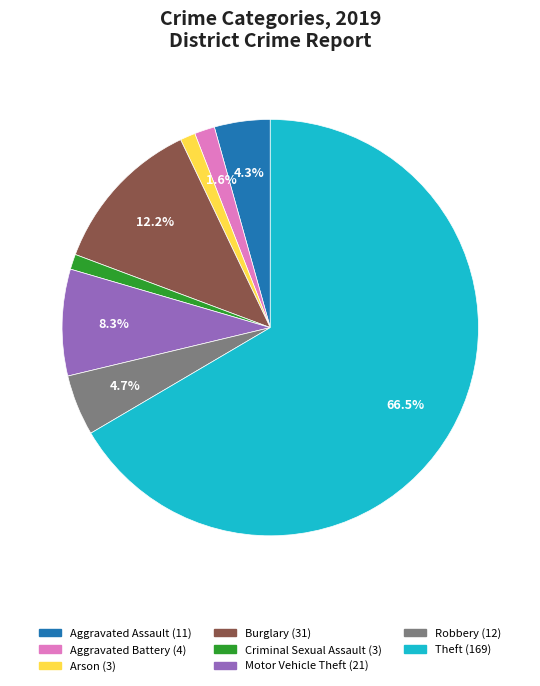

Is there a majority slice in this chart?

Yes